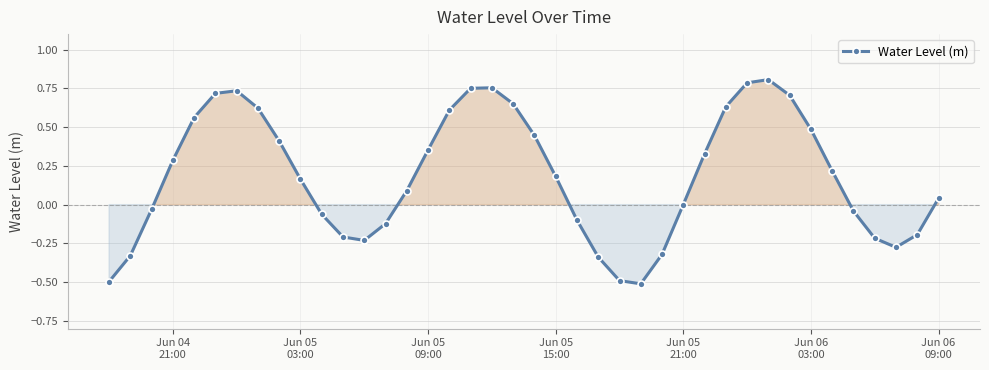

What is the difference between the second highest and minimum values?

1.3